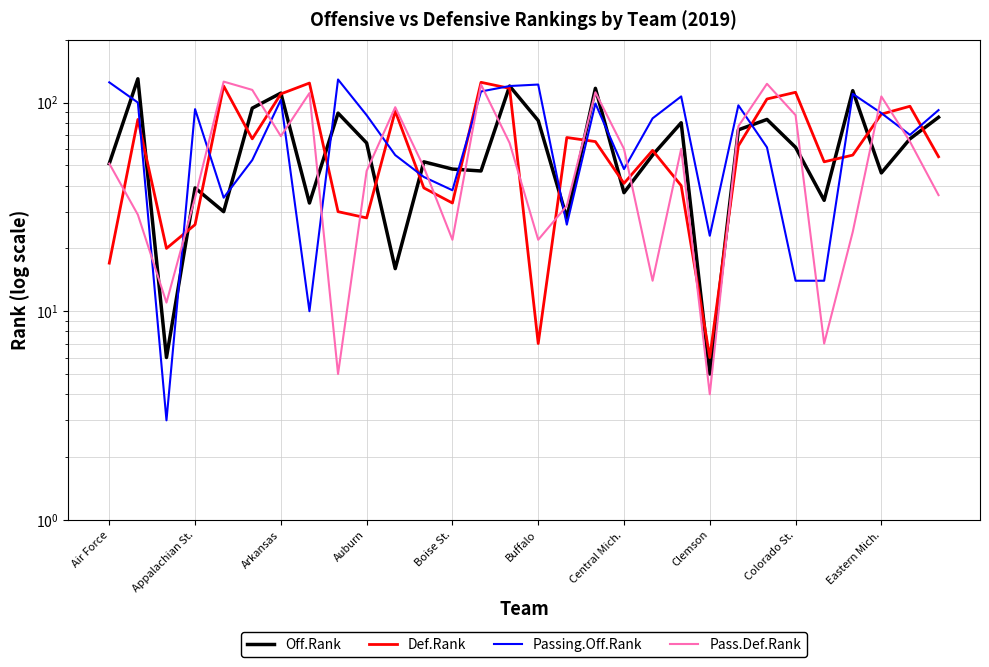

Which series ends up on top after the final intersection of Passing.Off.Rank and Def.Rank?

Passing.Off.Rank